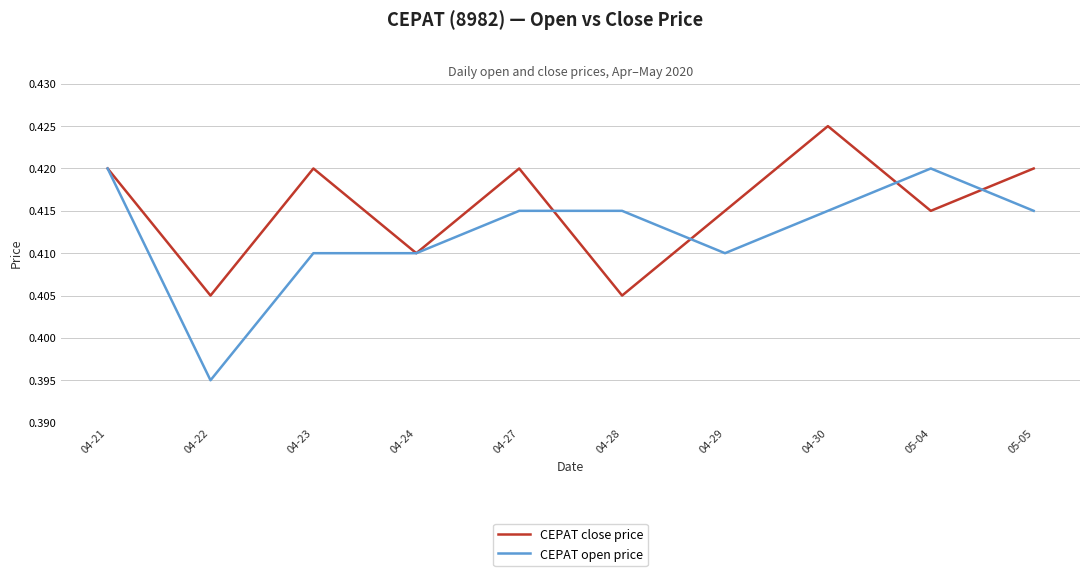

At which label is CEPAT open price closest to 0?

04-22